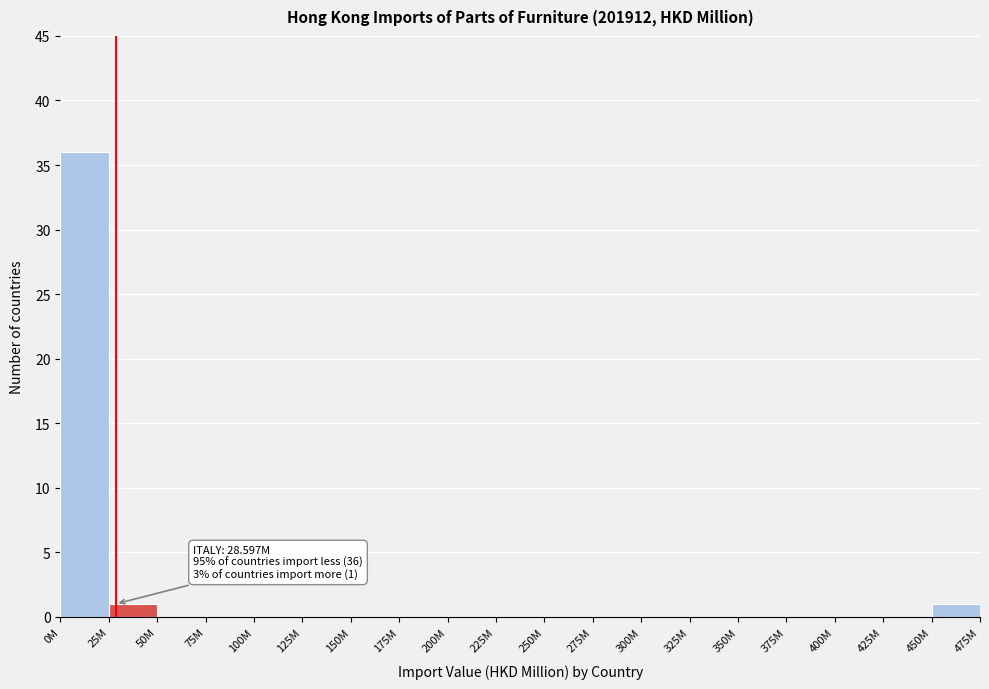

Reading right to left, what are all the values shown in this chart?

450M=1	425M=0	400M=0	375M=0	350M=0	325M=0	300M=0	275M=0	250M=0	225M=0	200M=0	175M=0	150M=0	125M=0	100M=0	75M=0	50M=0	25M=1	0M=36